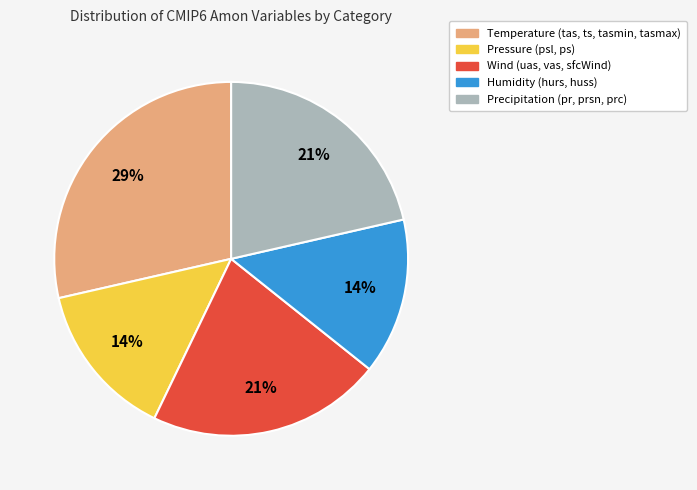

To the nearest percent, what is the average slice percentage?

20%